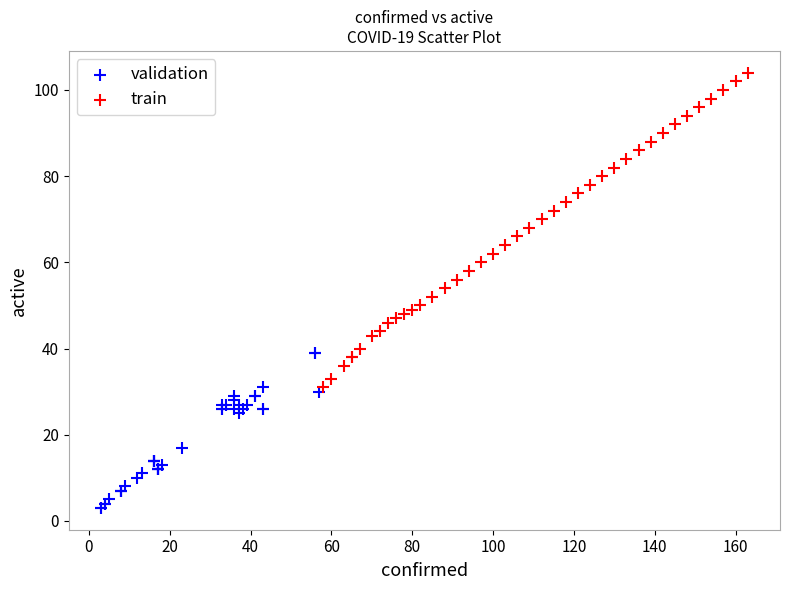

Which series reaches the minimum Y coordinate?

validation